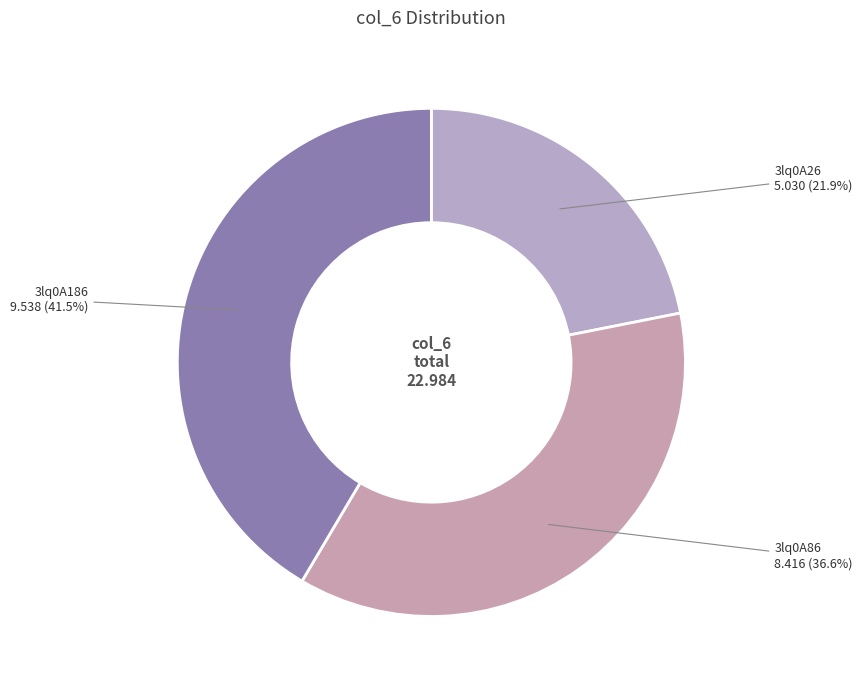

Is the sum of 3lq0A186 and 3lq0A86 greater than half?

Yes